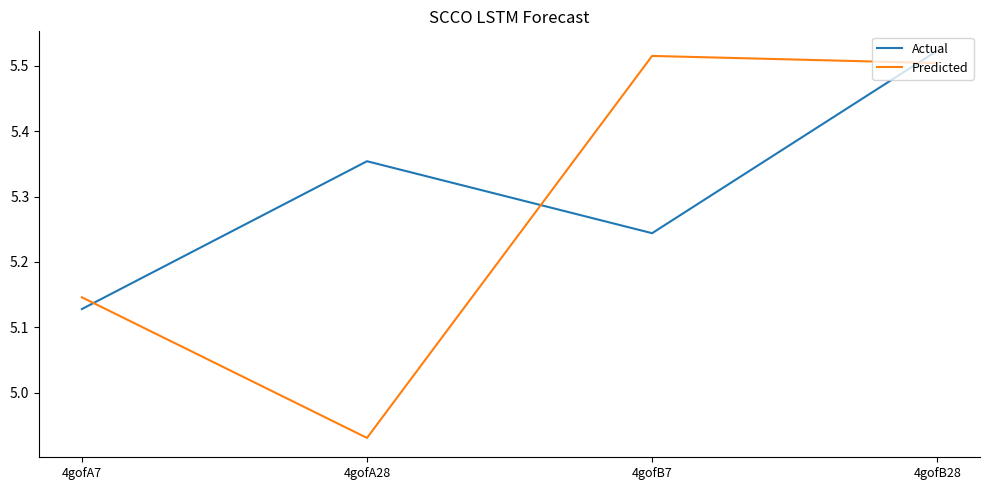

The Predicted series shows 7.8 at 4gofA28. True or false?

False